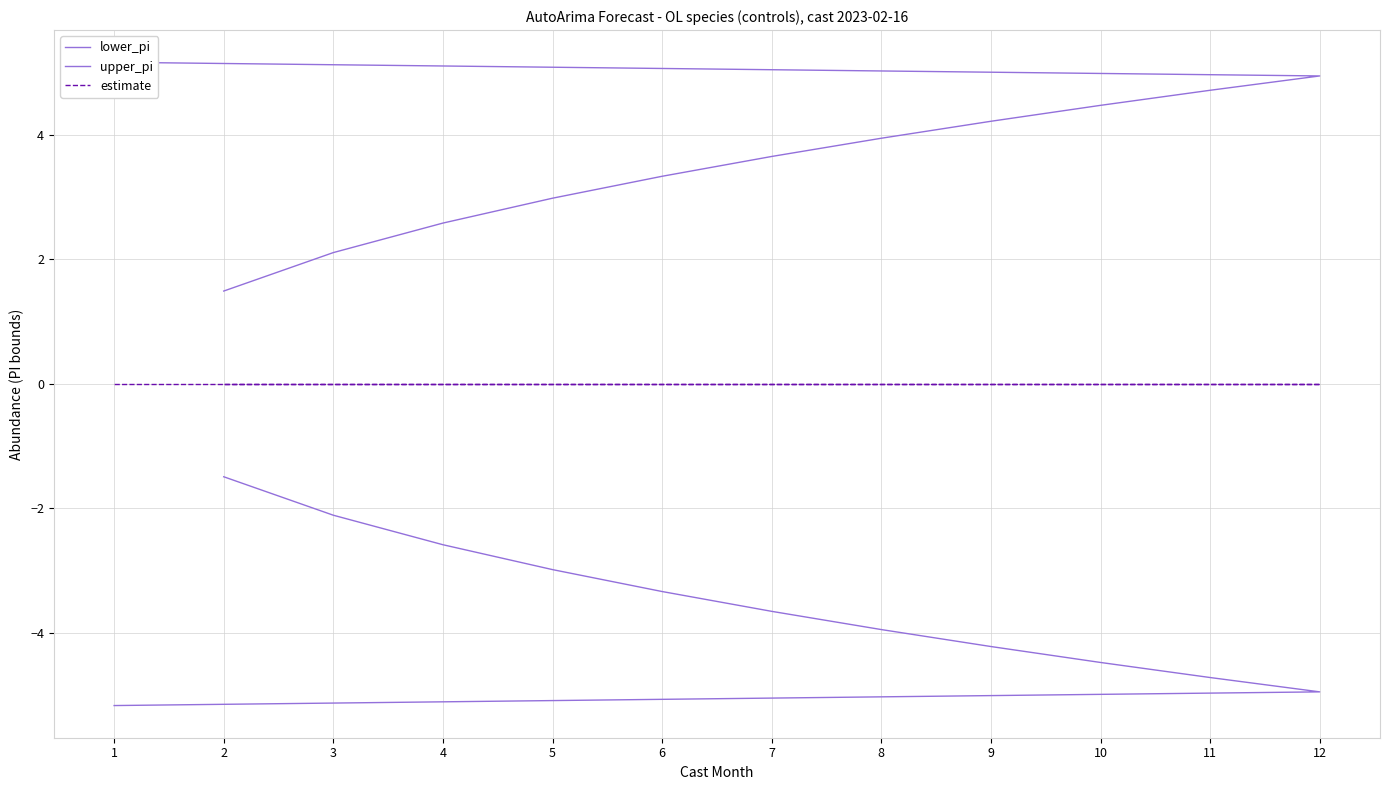

At which category does the chart reach its peak across all series?

1